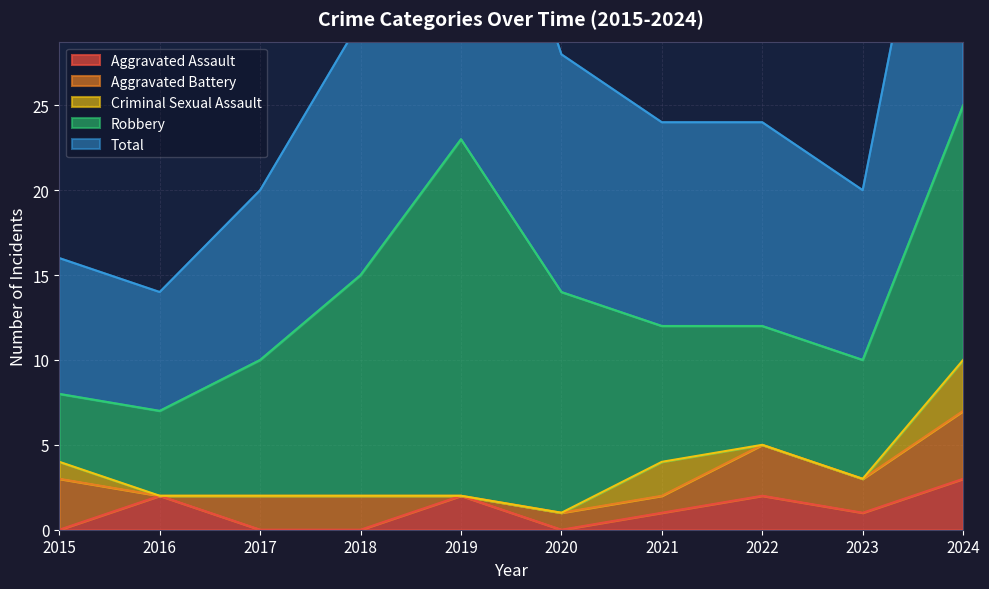

How many data points in Robbery are above 8?

4